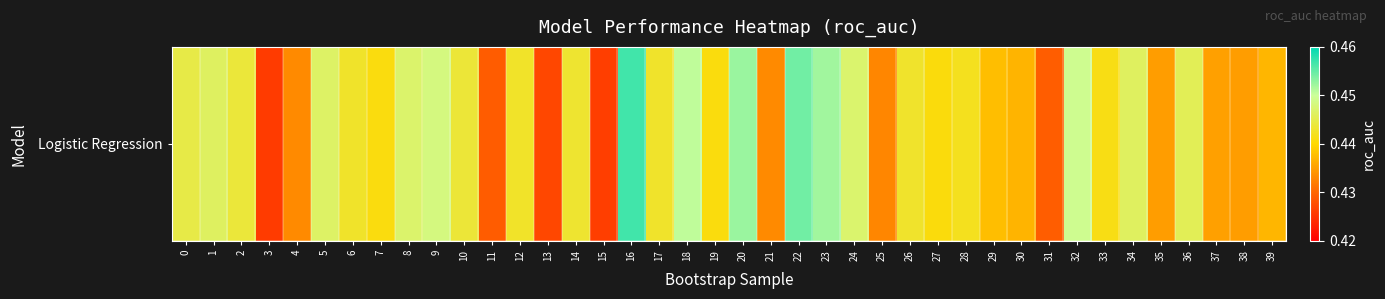

How many values are between 0 and 1?

40